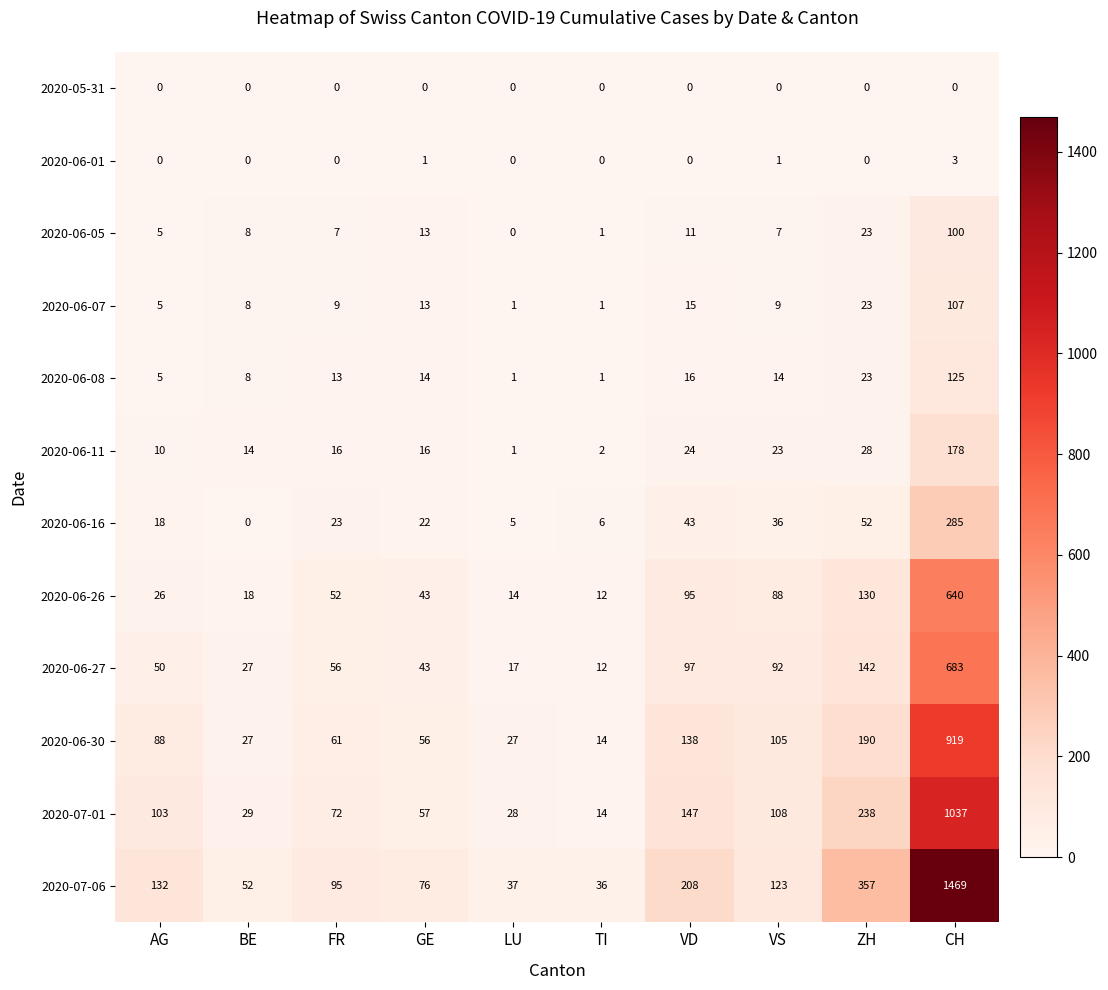

What is the maximum value shown in the chart?

1469